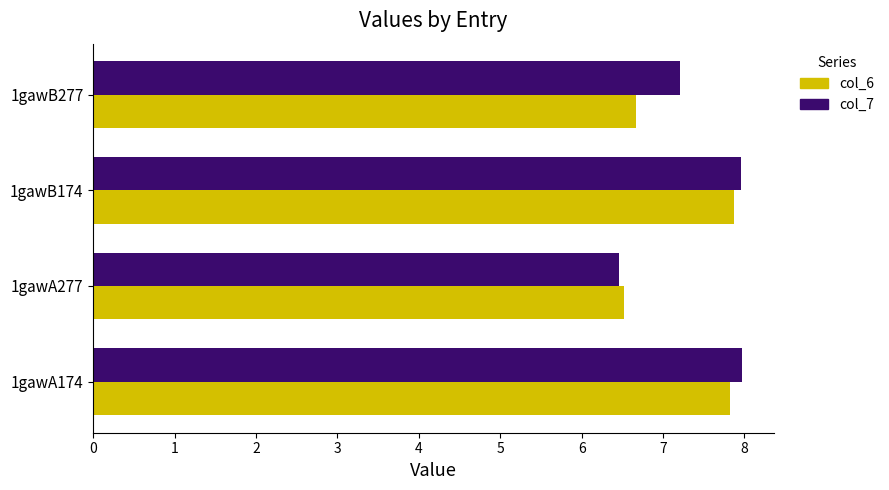

What is the sum of all col_6 values?

28.9